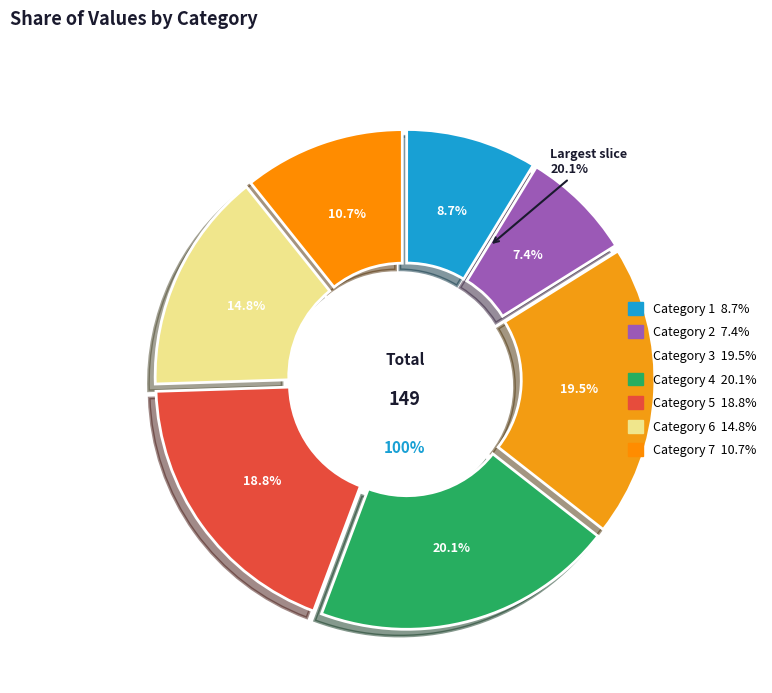

Which category has the biggest portion of the pie?

4